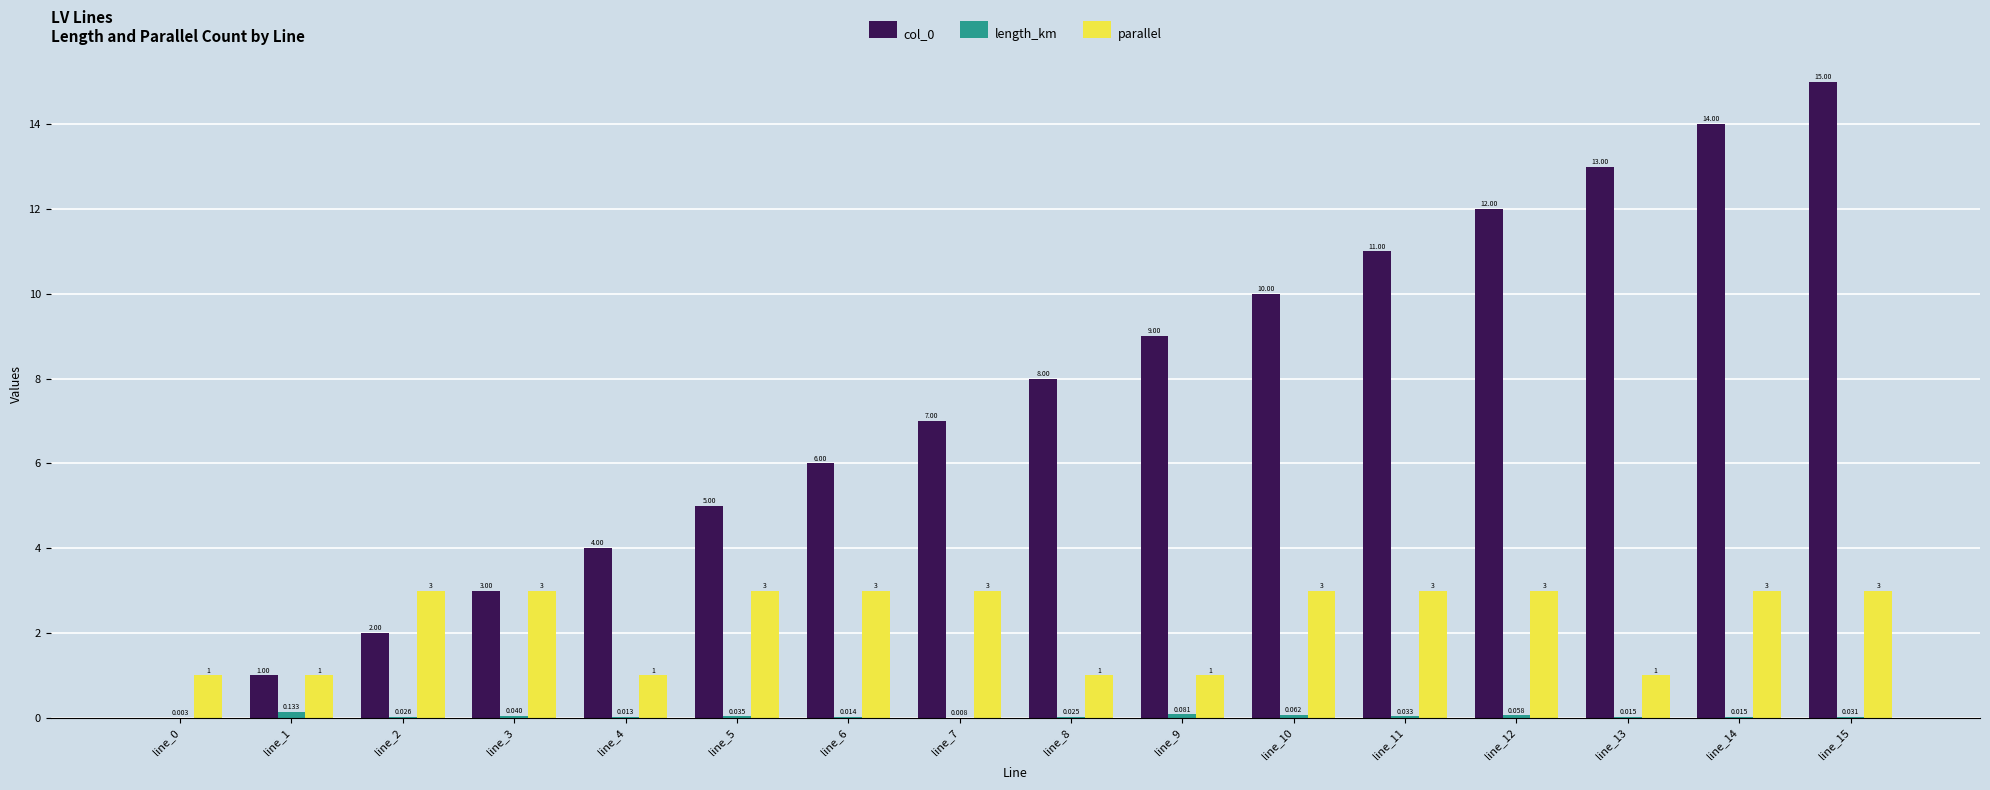

Are the bars grouped side by side (vs. stacked)?

Yes